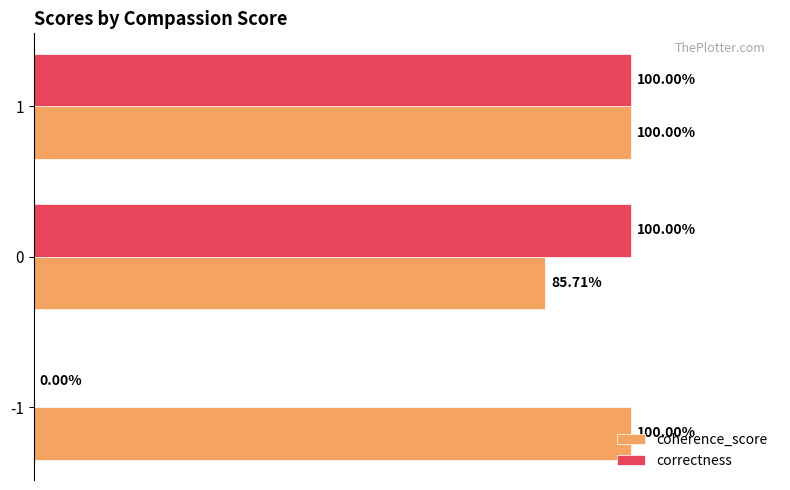

What are all the series names shown in the legend?

coherence_score, correctness